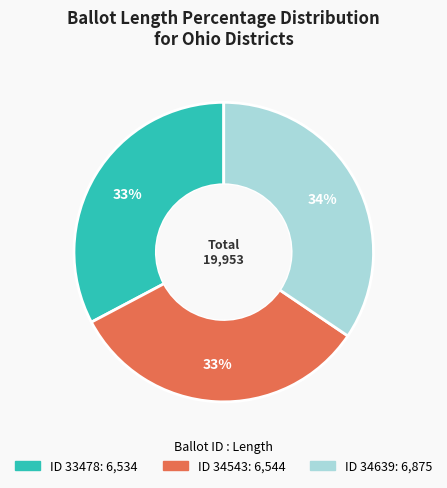

To the nearest percent, what is the average slice percentage?

33%